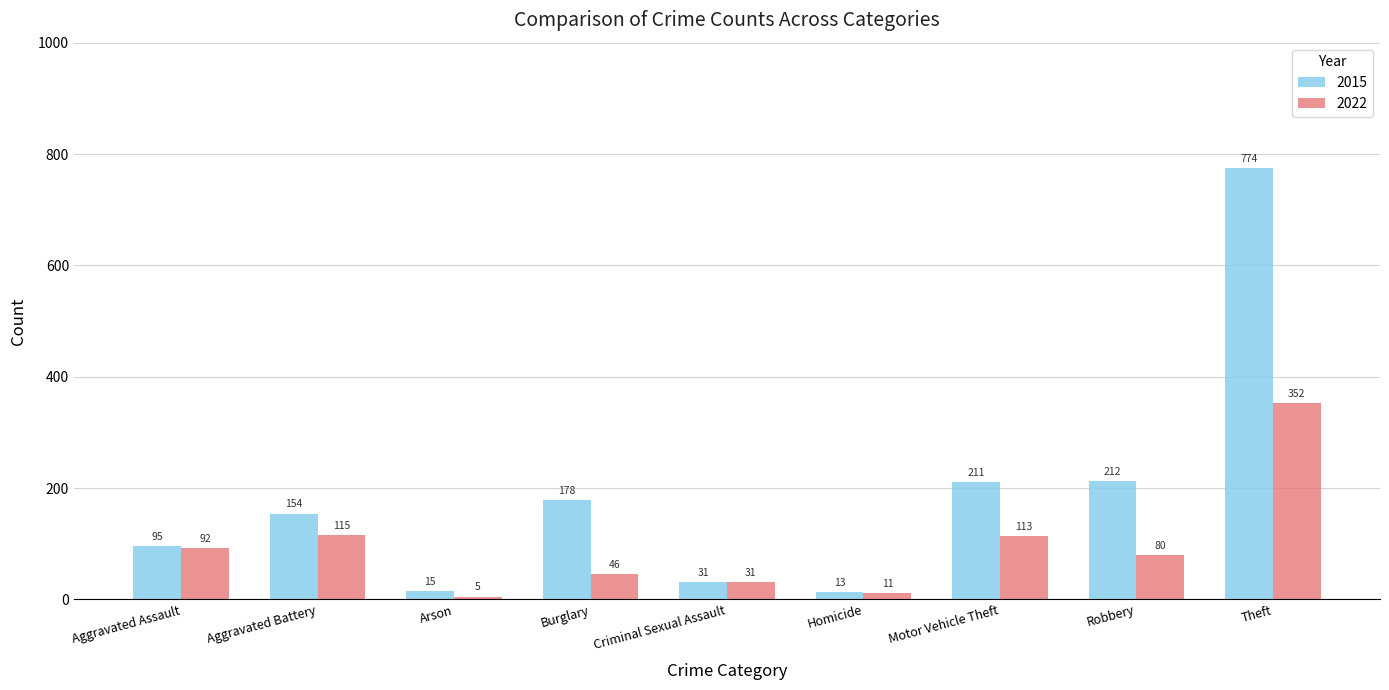

What is the difference between the second highest and second lowest values in the 2015 series?

197